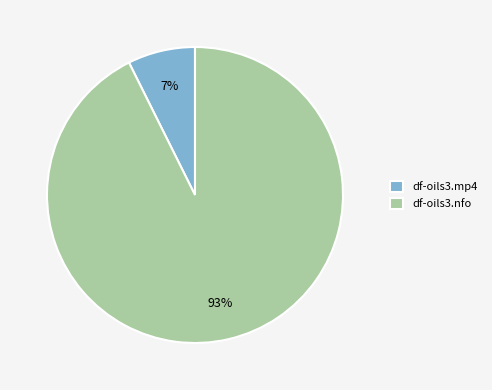

How many slices are in this pie chart?

2